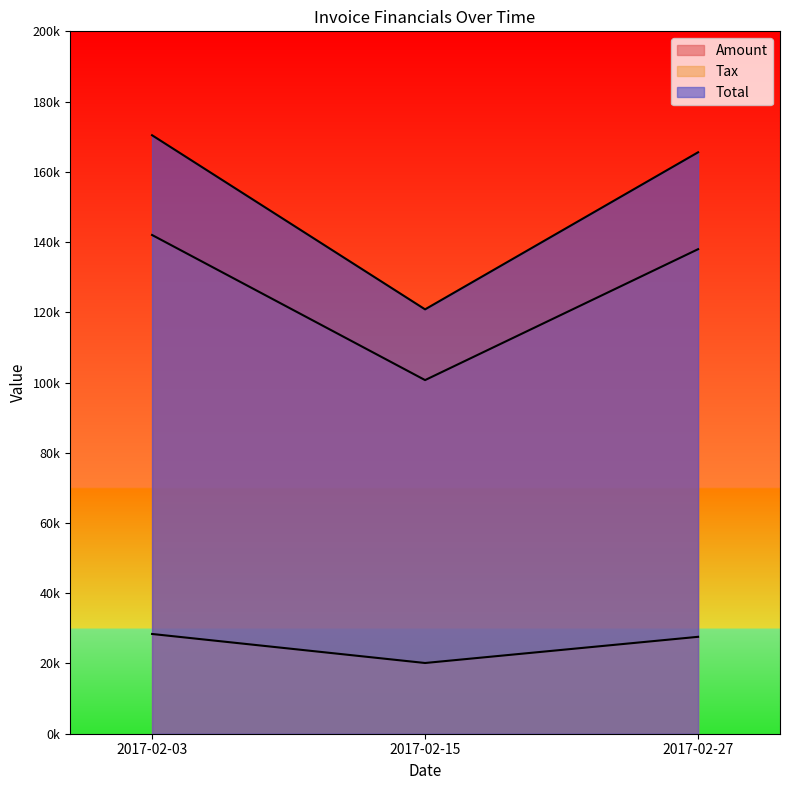

Between 2017-02-15 and 2017-02-27, which is larger?

2017-02-27